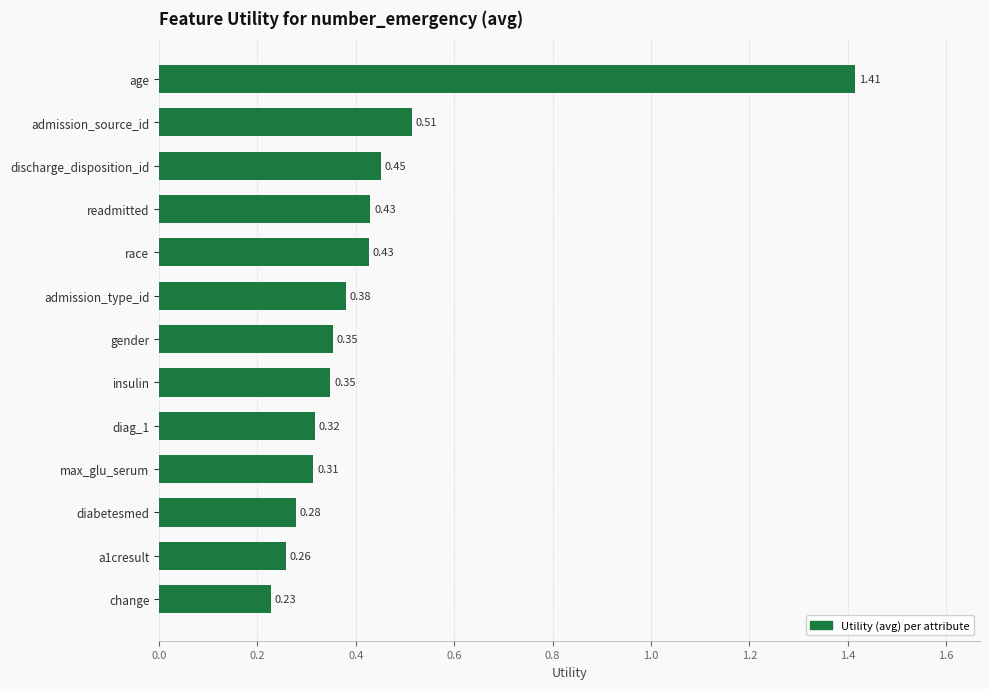

Count the values in the range 0 to 1.

12